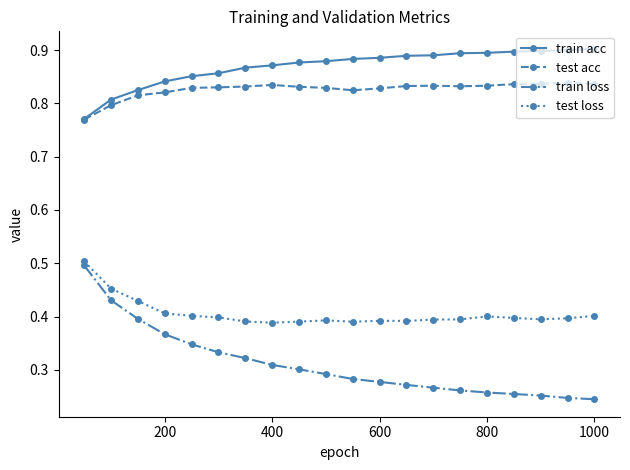

True or false: train acc and train loss cross at least once.

False